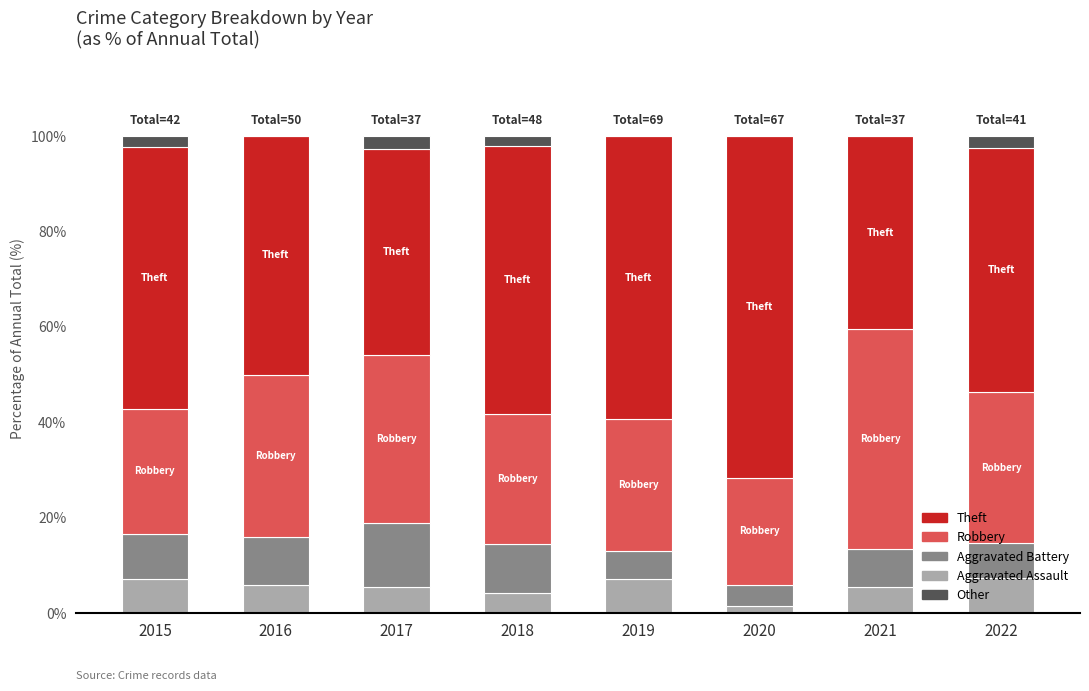

What is the maximum value for Aggravated Assault?

7.3